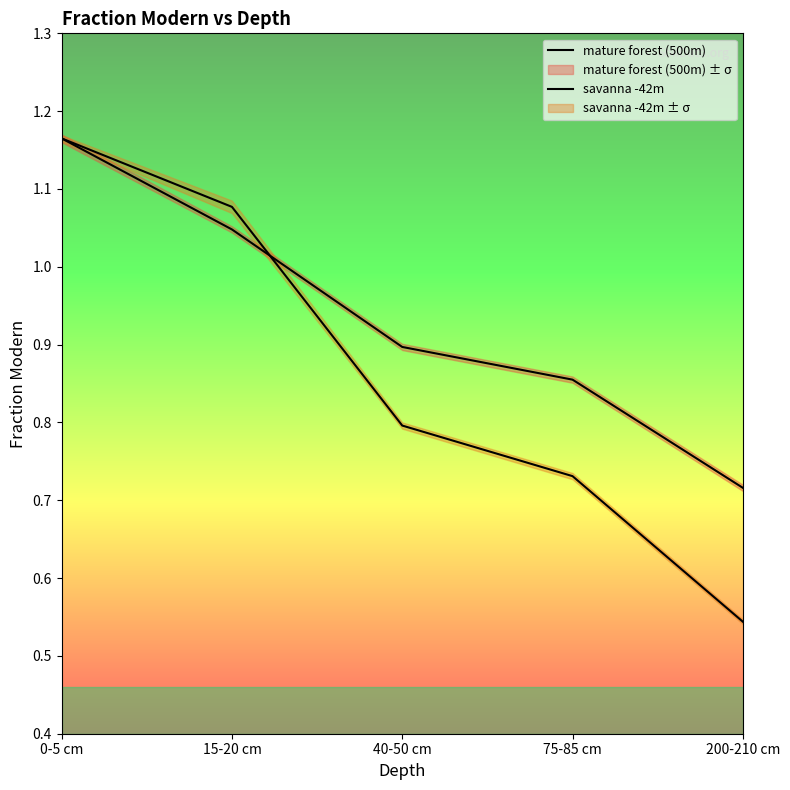

List the series in order of their overall mean, lowest first.

savanna -42m, mature forest (500m)